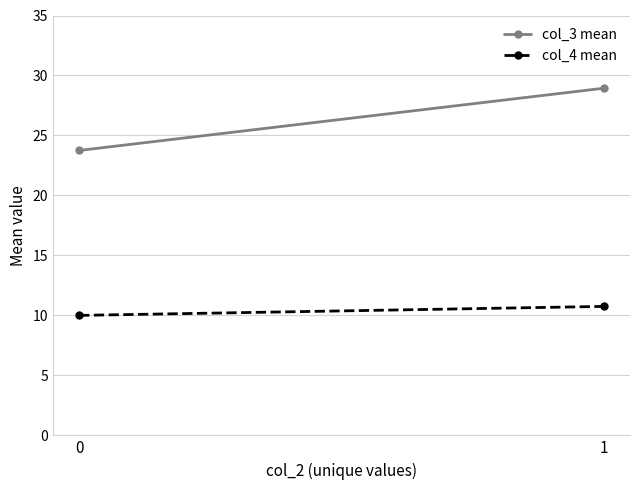

Reading right to left, what are all the values shown in this chart?

col_3 mean: 1=28.9	0=23.8
col_4 mean: 1=10.8	0=10.0